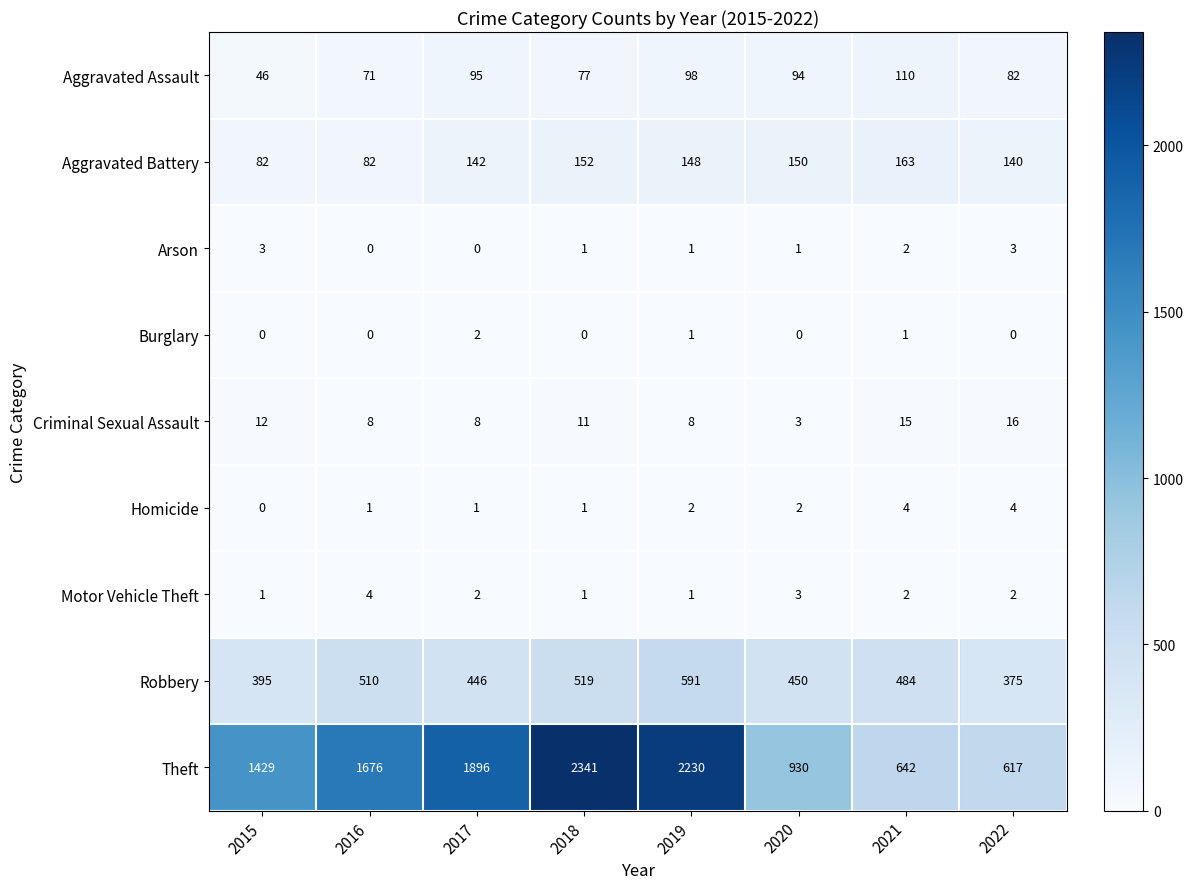

True or false: Arson has a value of 1 at 2019.

True